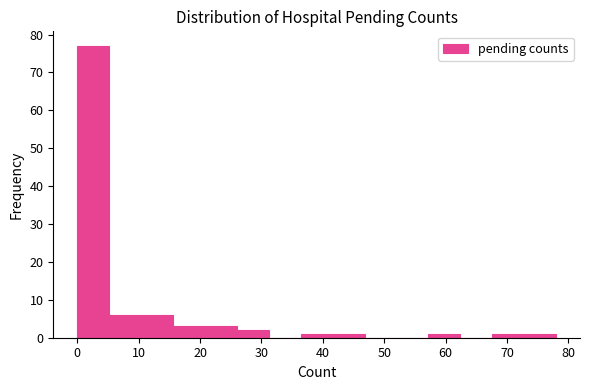

Over which range of the x-axis is the bar tallest?

0.0 to 5.2